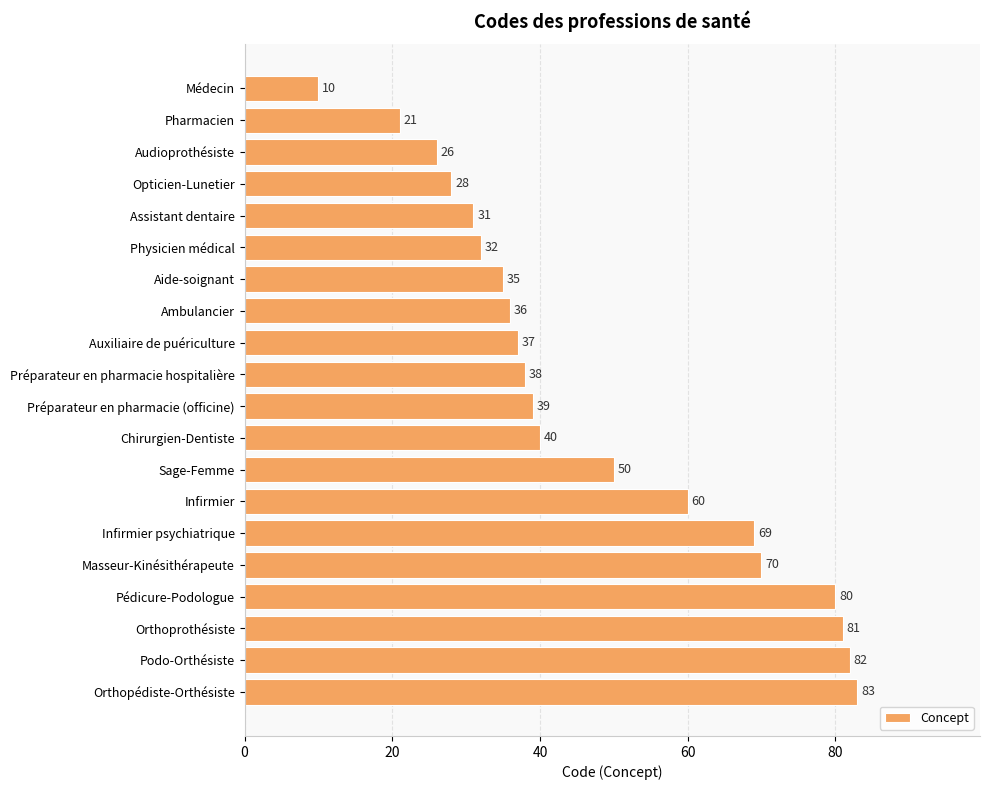

What is the label of the 17th bar from the top?

Pédicure-Podologue